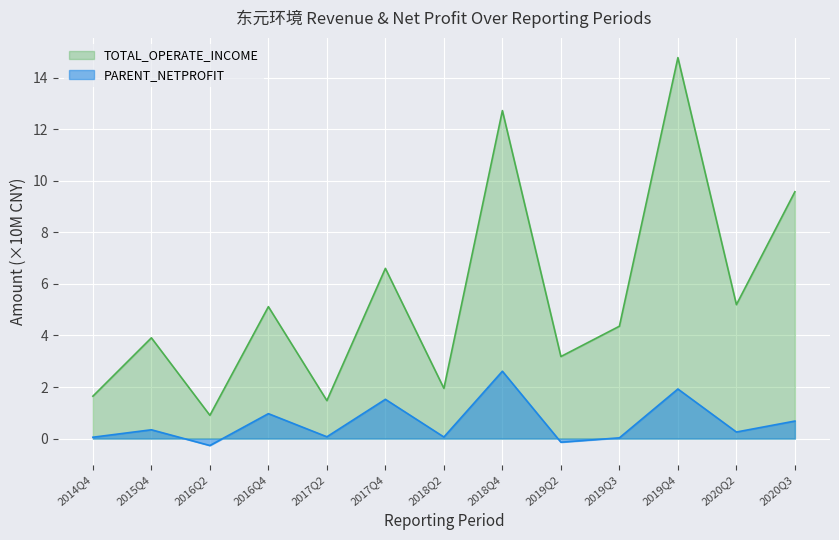

True or false: PARENT_NETPROFIT and TOTAL_OPERATE_INCOME cross at least once.

False